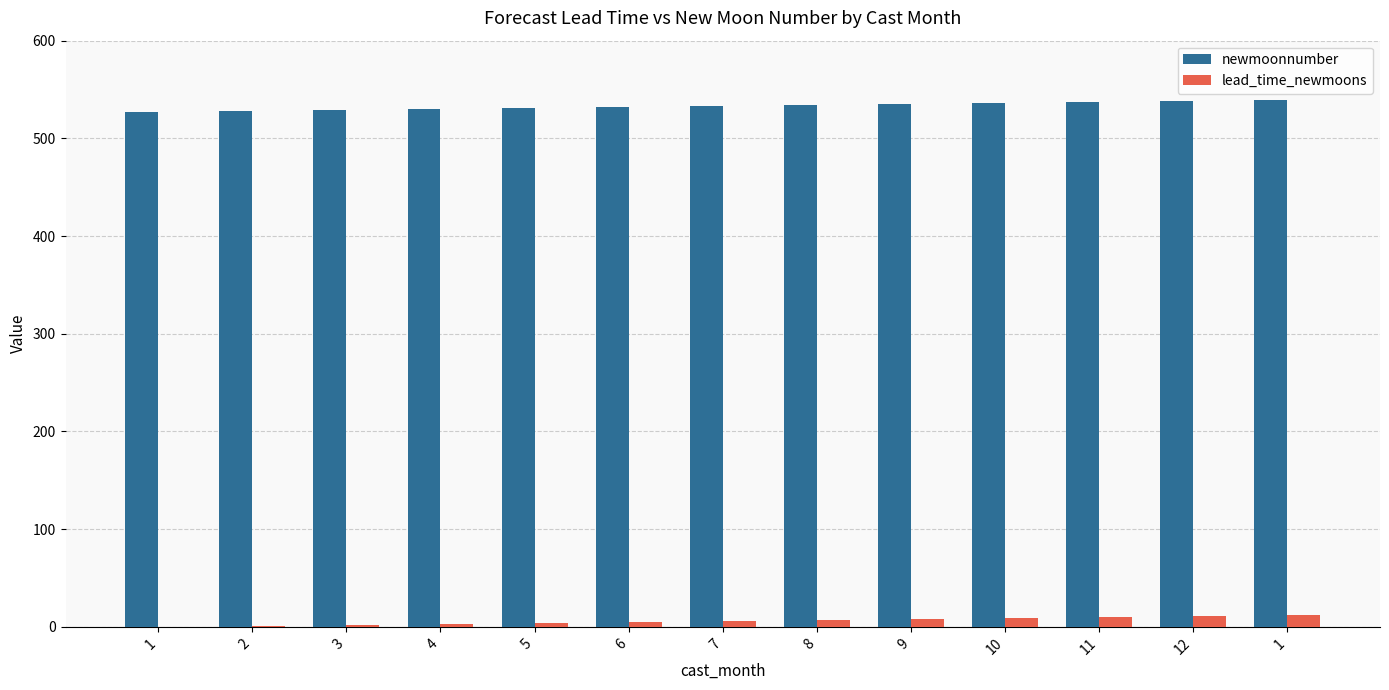

How many series are shown in this chart?

2